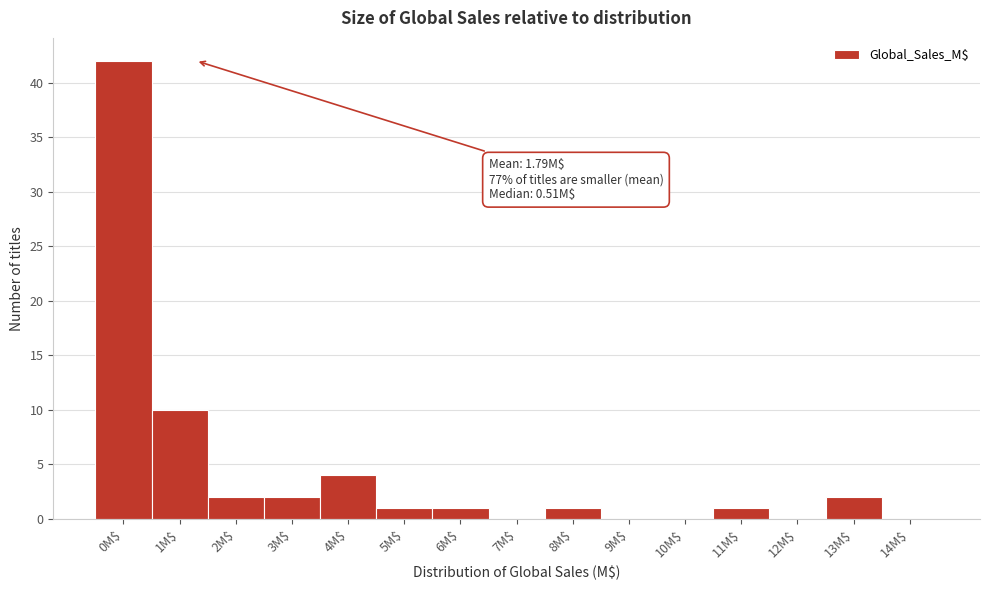

Where is the data nearest to the value 21?

1M$